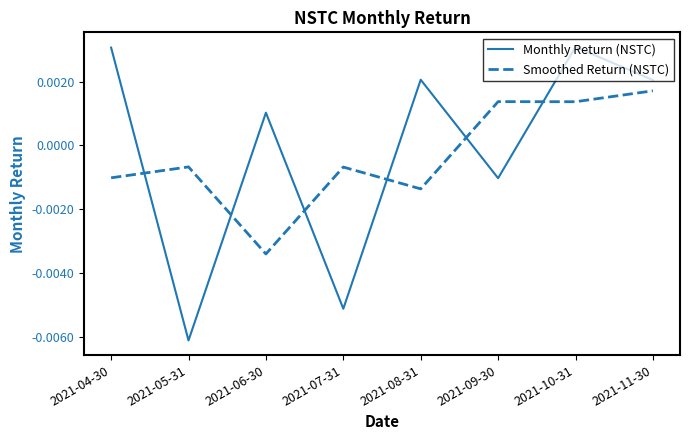

What position from the right is 2021-04-30?

8